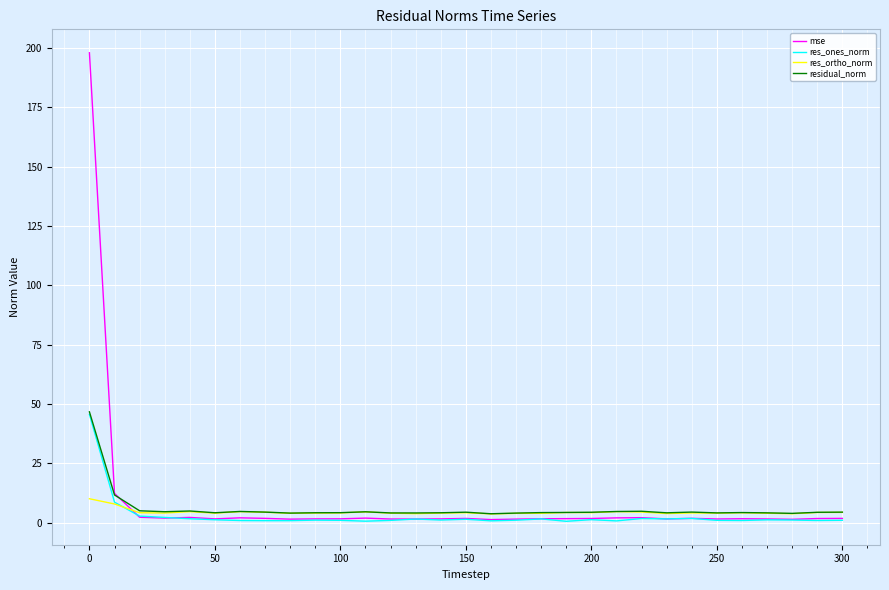

Which series has the widest spread of values?

mse